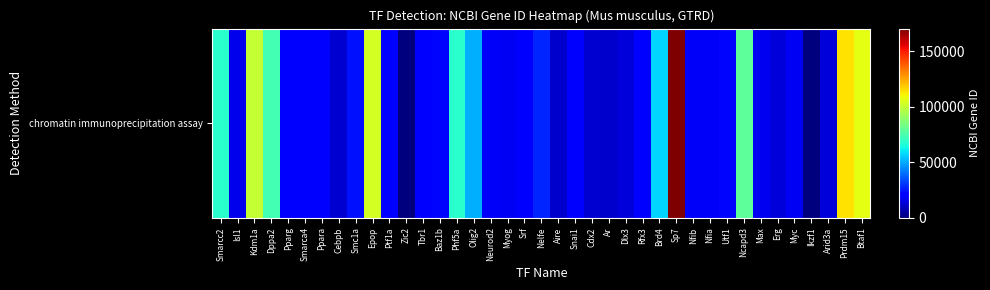

Read the value at Phf5a.

68479